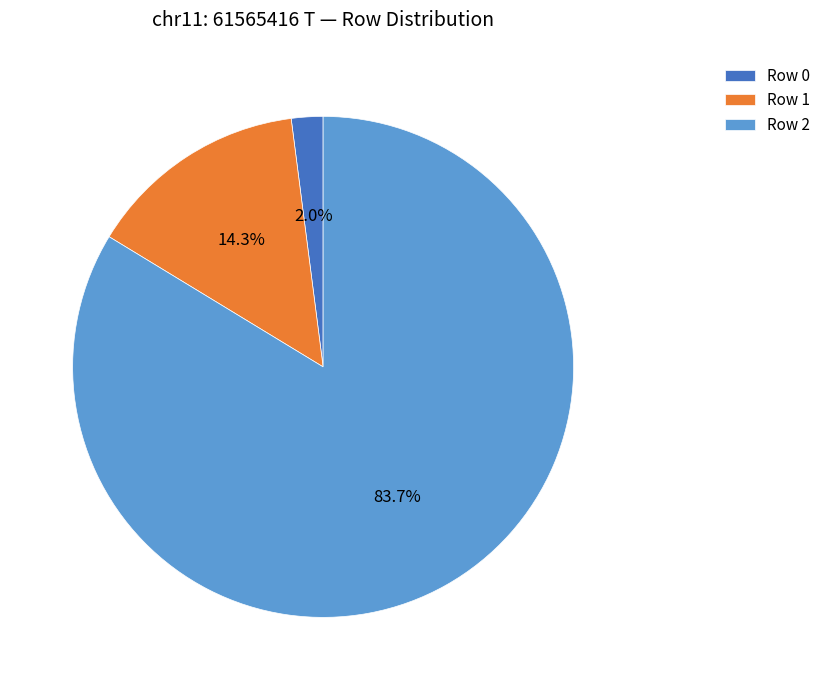

To the nearest percent, what is the average slice percentage?

33%